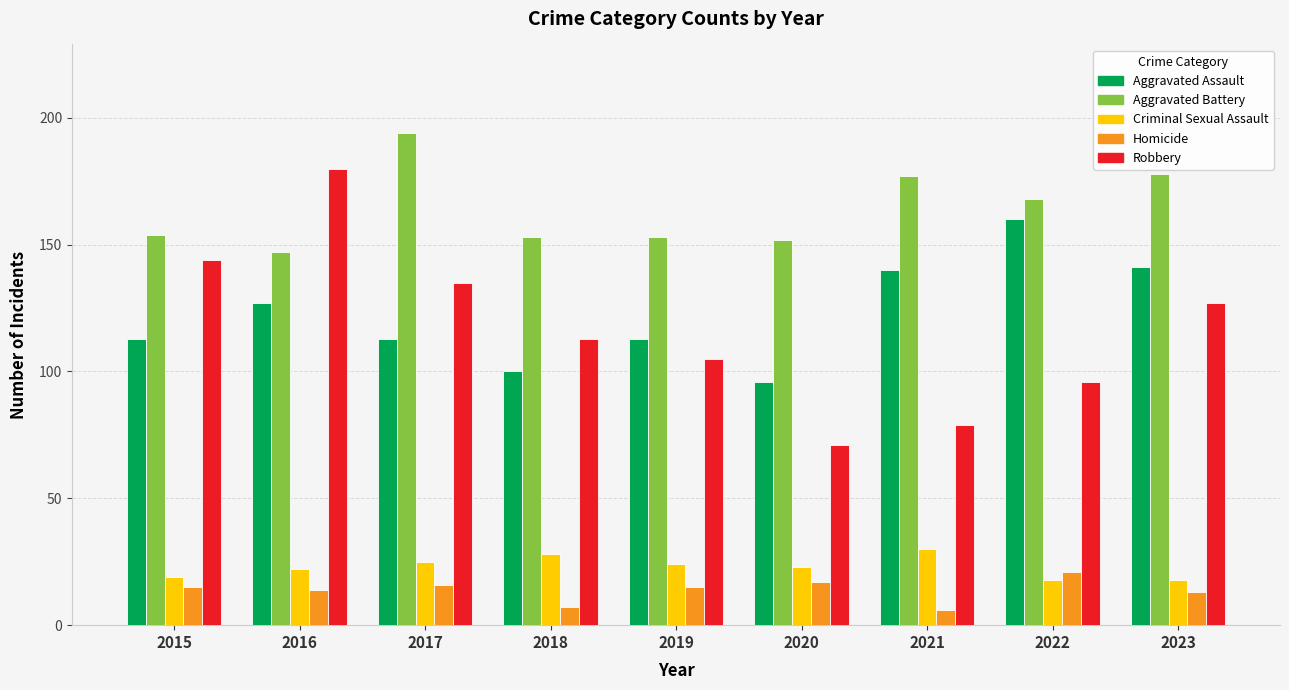

Which series has the largest total across all categories?

Aggravated Battery